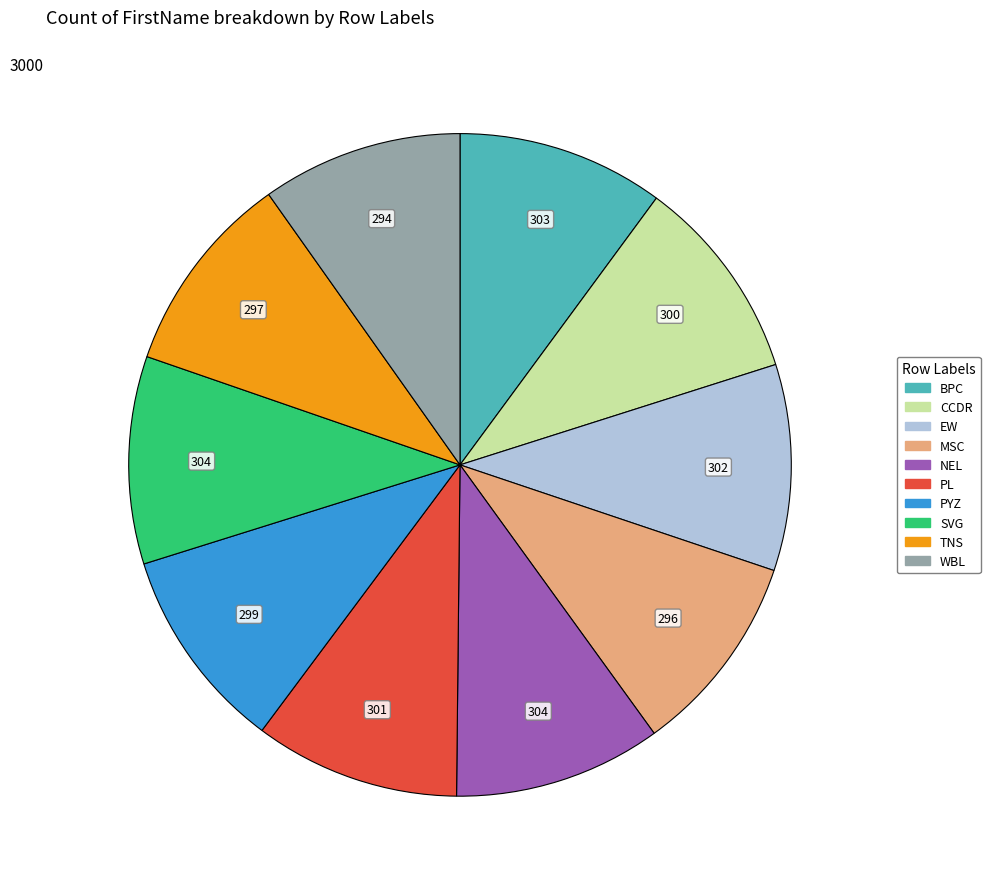

Is there a majority slice in this chart?

No